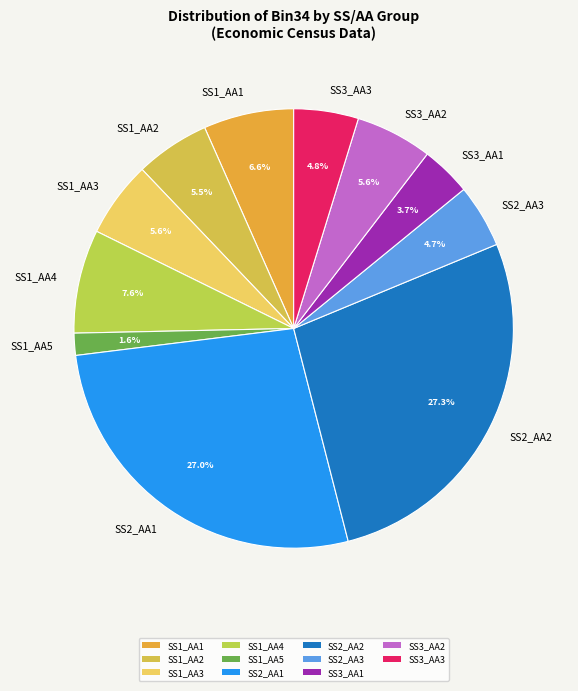

How many segments does this pie chart have?

11